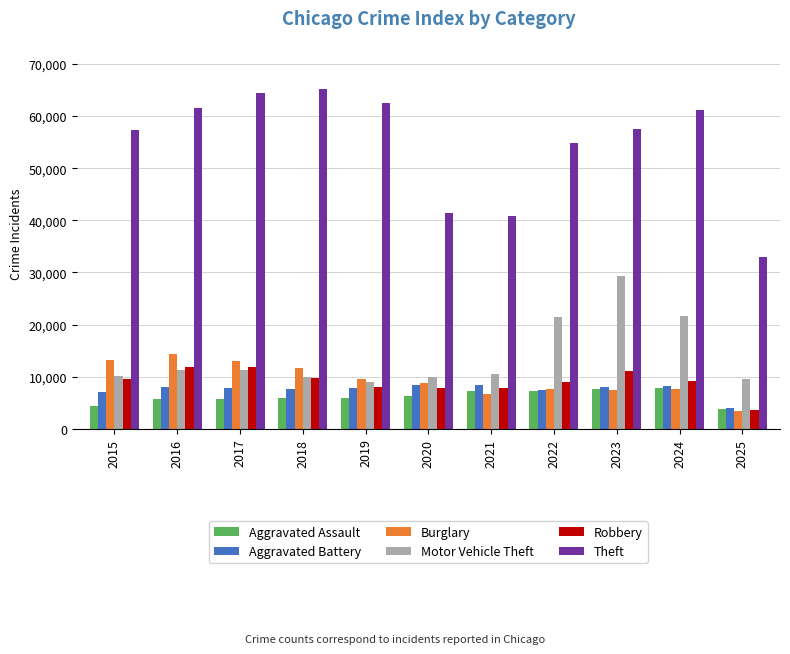

What are all the series names shown in the legend?

Aggravated Assault, Aggravated Battery, Burglary, Motor Vehicle Theft, Robbery, Theft